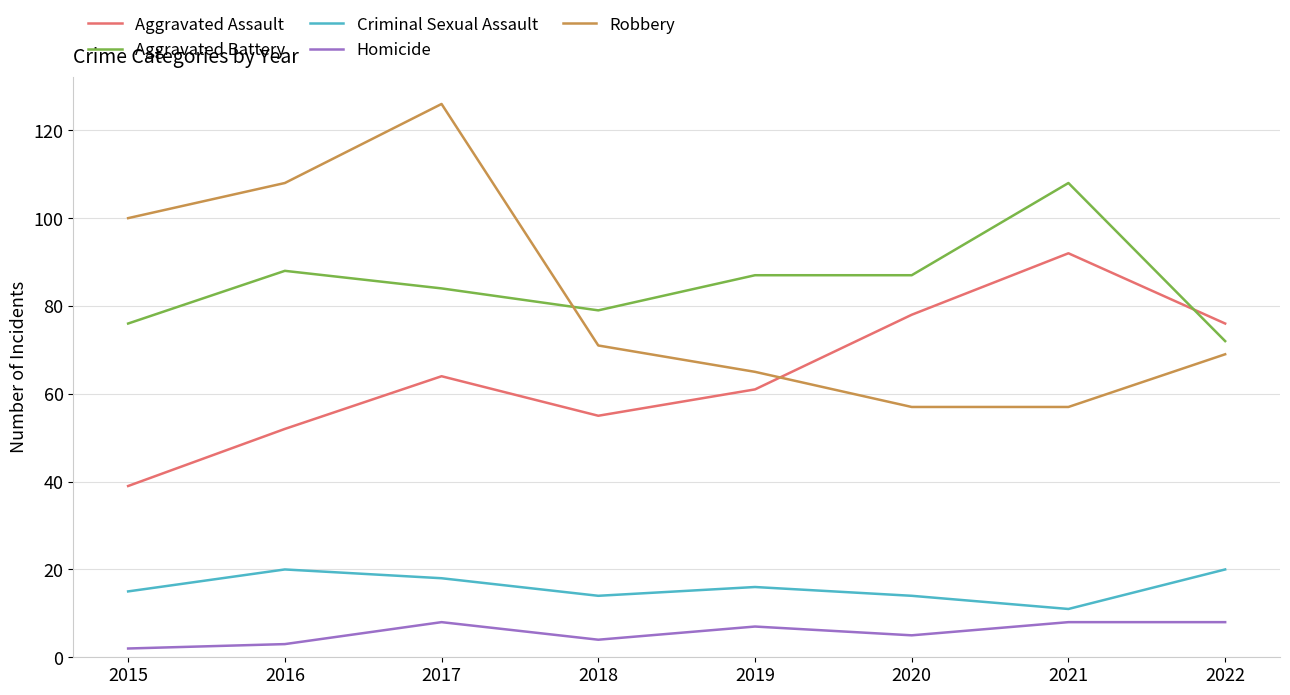

Does the chart have visible grid lines?

Yes